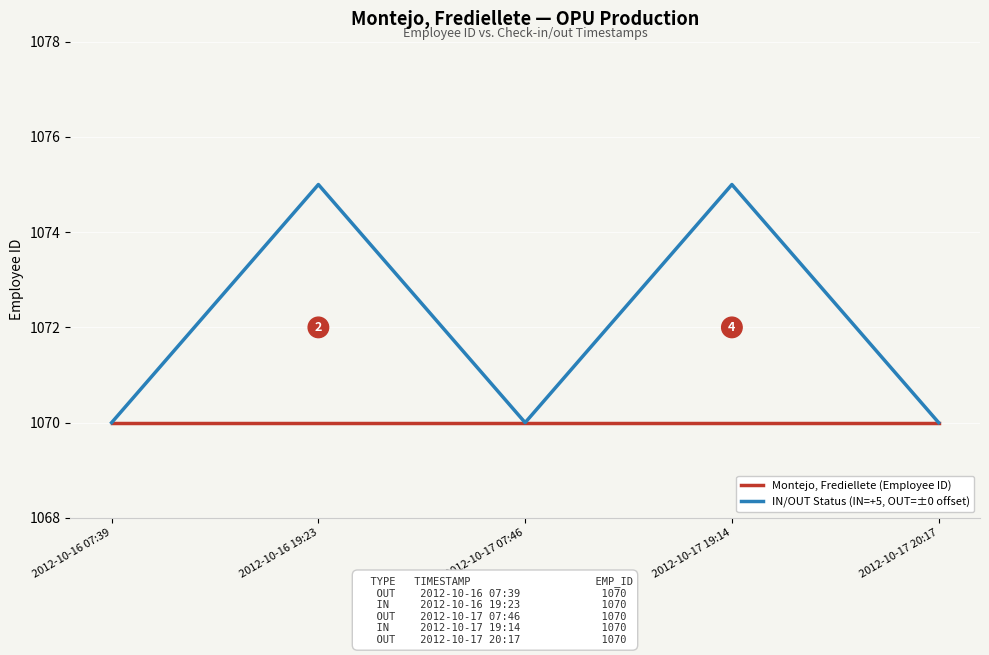

Read the IN/OUT Status (IN=+5, OUT=±0 offset) value at 2012-10-16 19:23.

1075